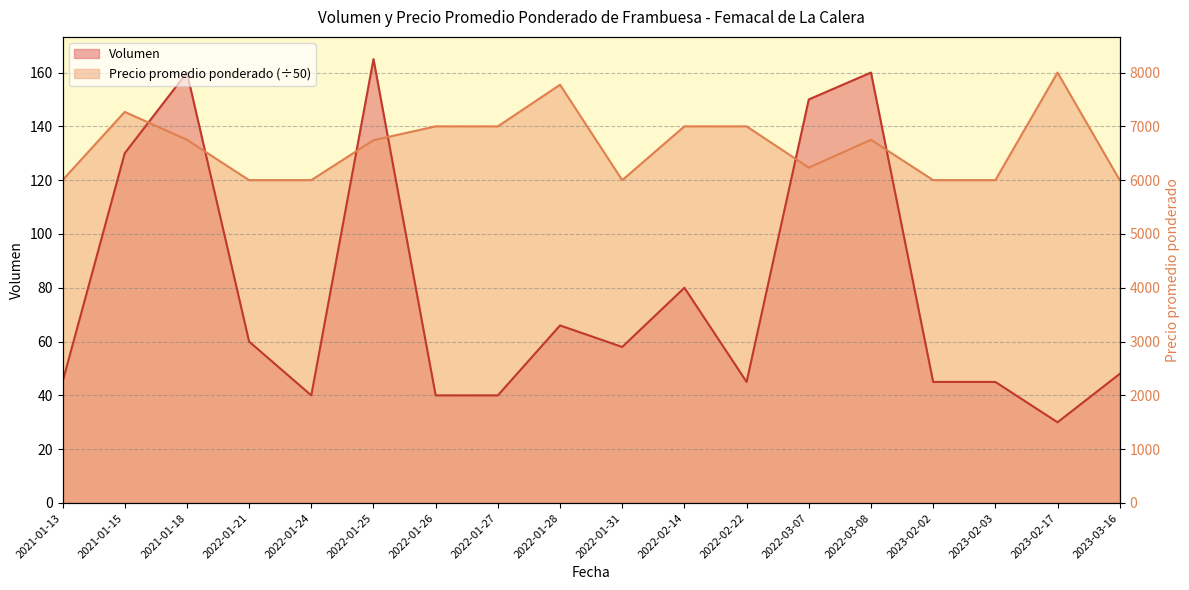

After their last crossing, which series has the higher values: Volumen or Precio promedio ponderado?

Precio promedio ponderado